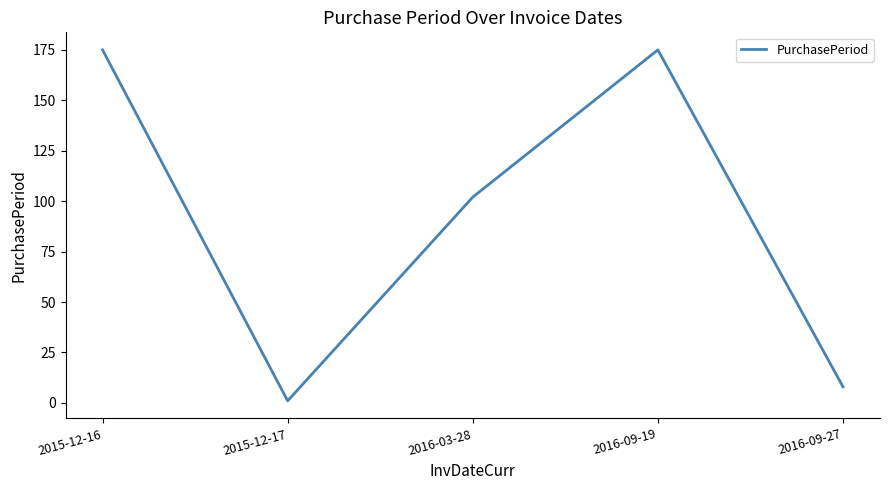

What is the average value?

92